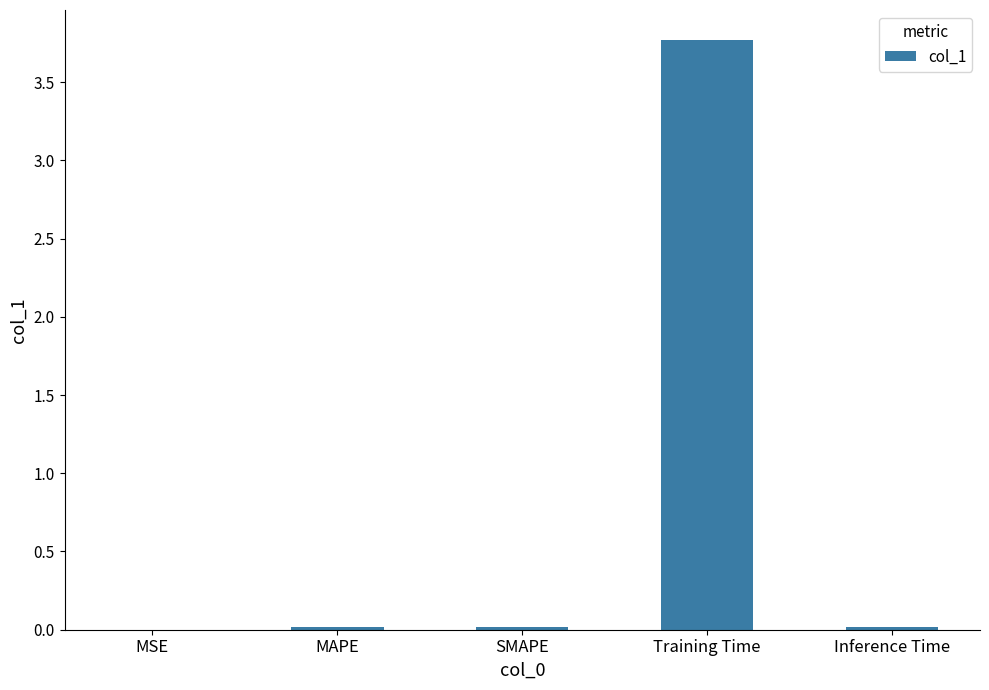

Which category has the highest value across all series?

Training Time